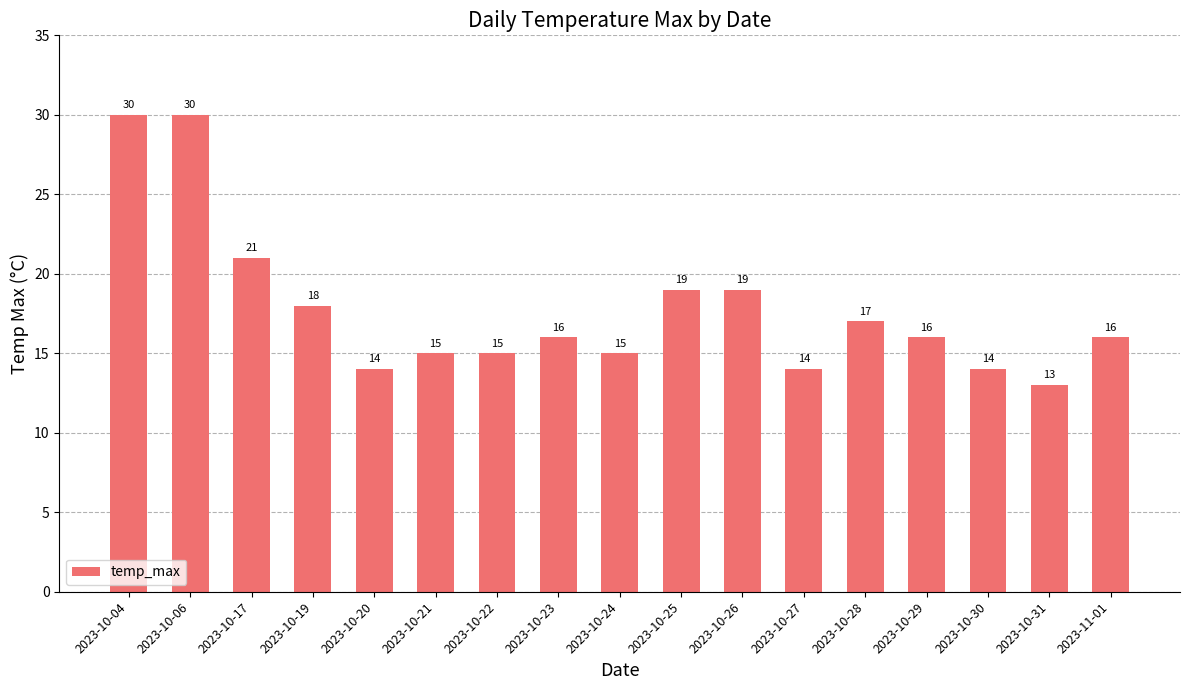

What is the difference between the values at 2023-10-22 and 2023-10-28?

2